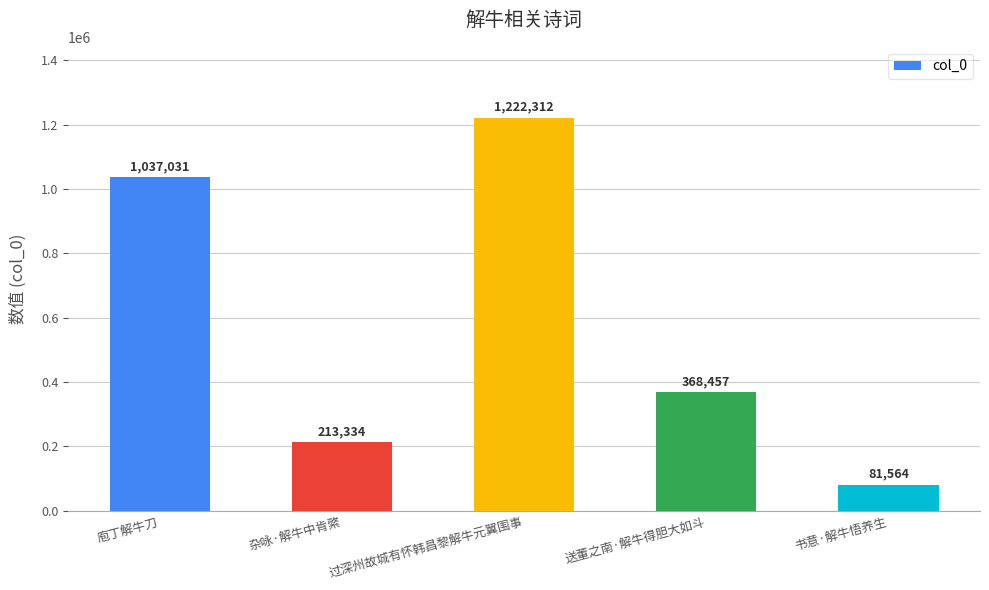

How many values are between 213334 and 1037031?

3